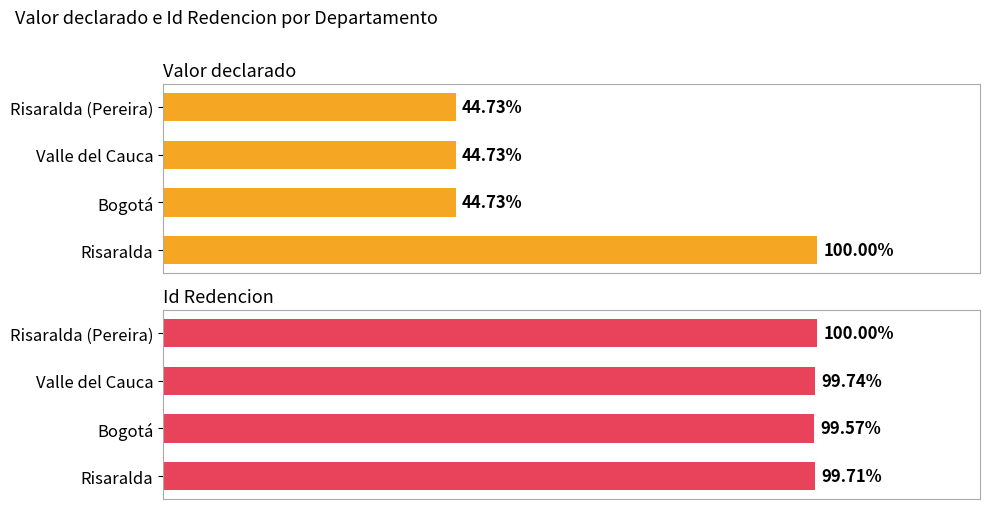

Count the number of categories in the chart.

4